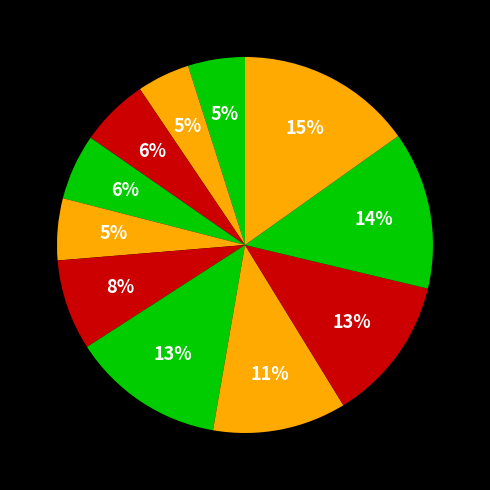

How many segments does this pie chart have?

11